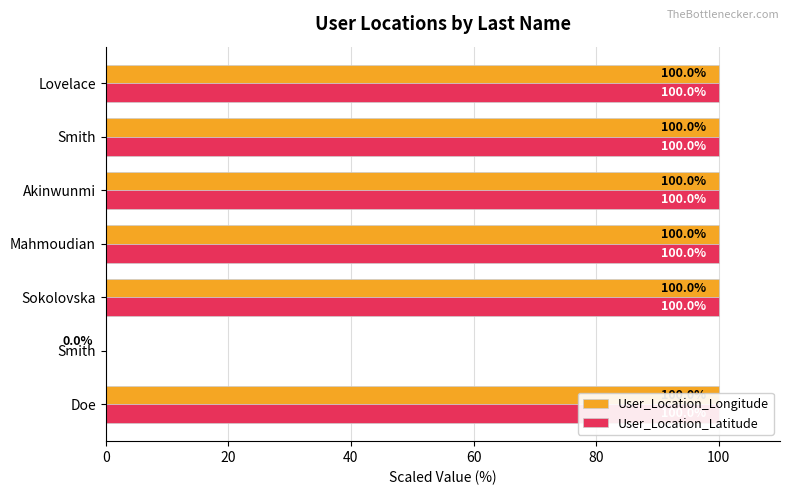

How many values in User_Location_Longitude are above zero?

6